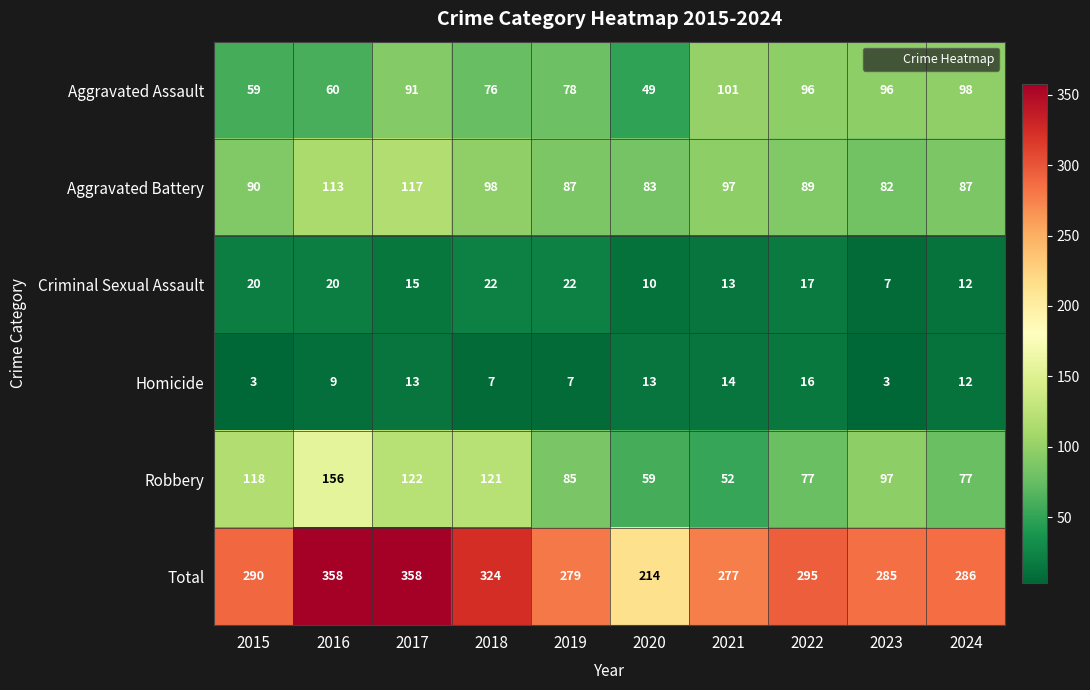

At which label does Robbery first exceed 97?

2015